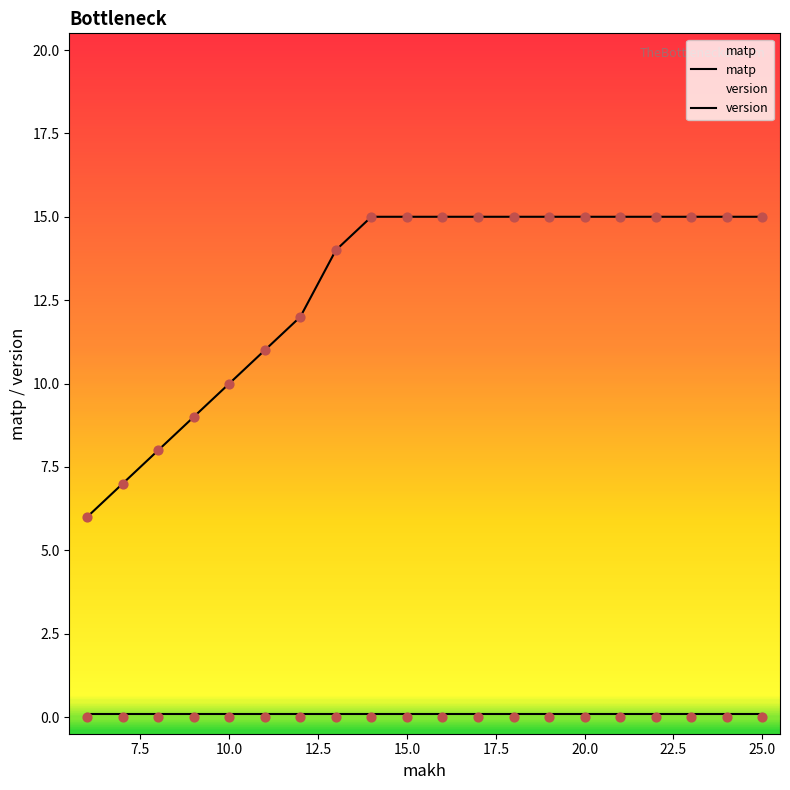

Which series has the widest spread of Y values?

matp